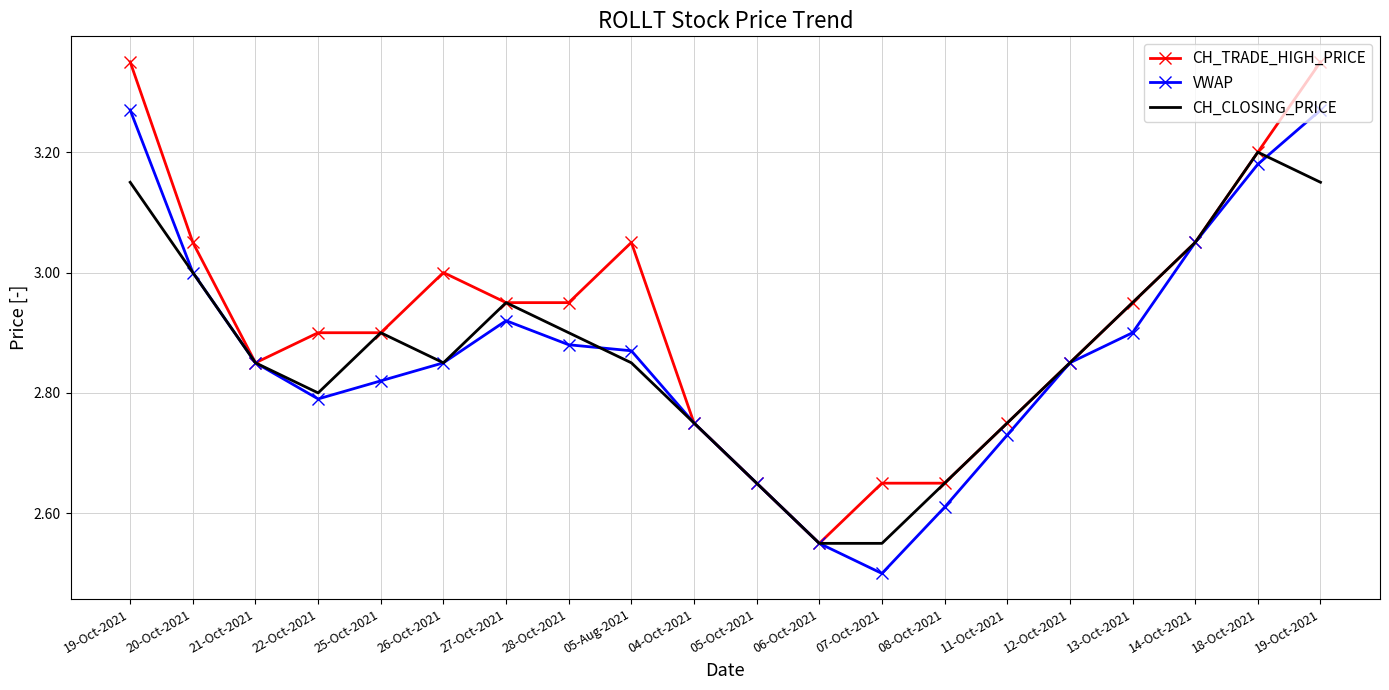

What are all the series names shown in the legend?

CH_TRADE_HIGH_PRICE, VWAP, CH_CLOSING_PRICE